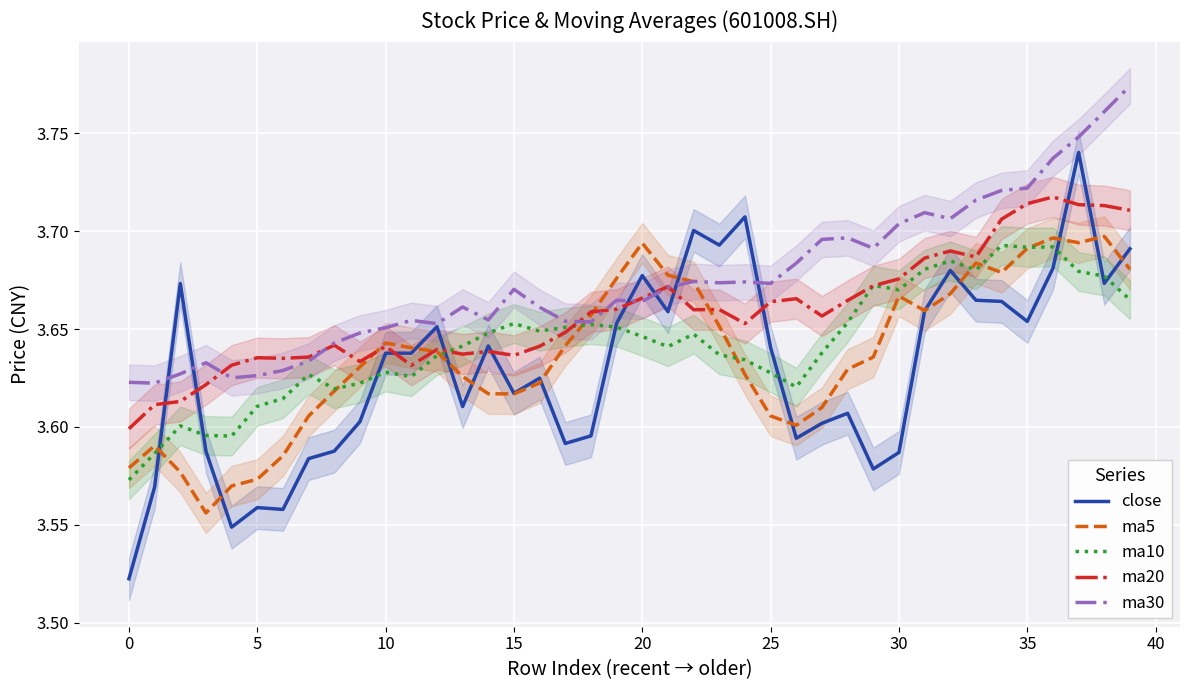

True or false: ma20 and ma10 cross at least once.

True